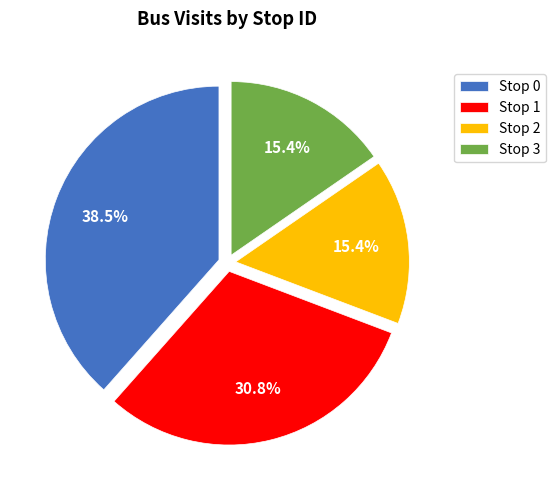

Combined, do Stop 0 and Stop 2 account for over 50%?

Yes